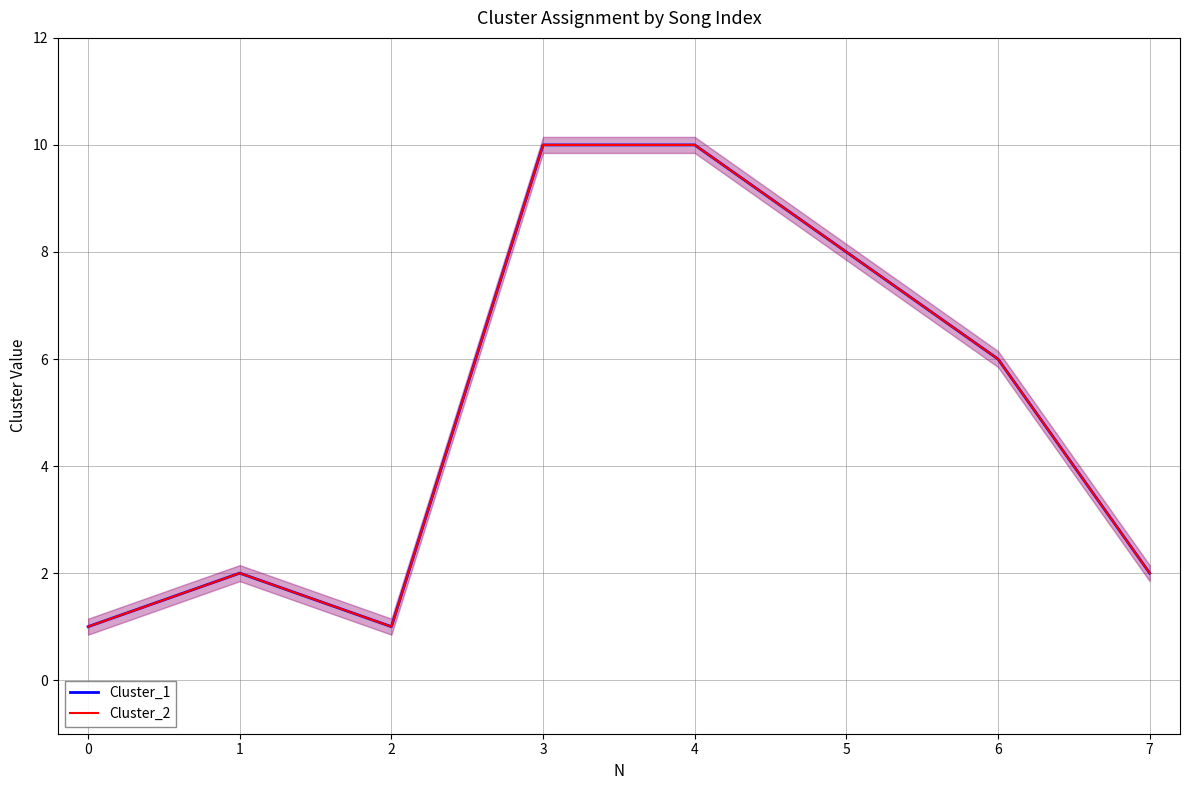

How many Cluster_1 values are between 2 and 10?

6